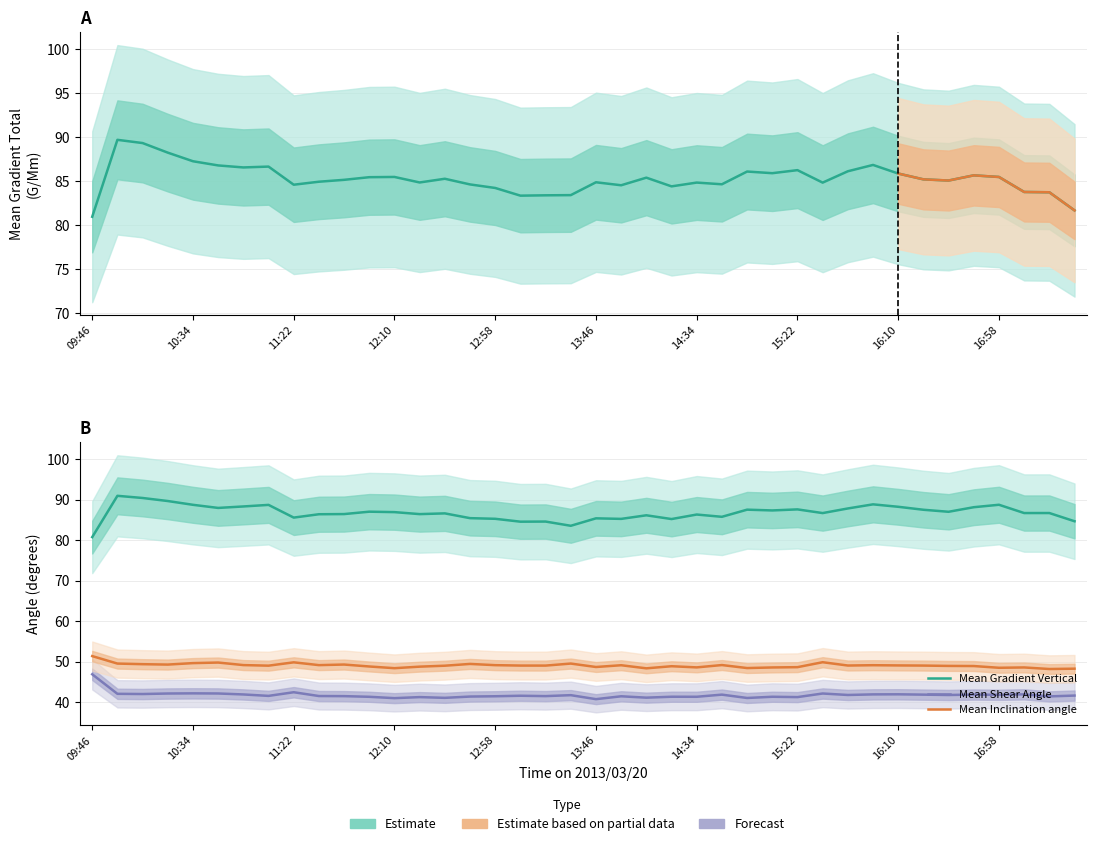

List the series in order of their peak value, highest first.

Mean Gradient Vertical, Mean Gradient Total, Mean Inclination angle from Radial, Mean Shear Angle